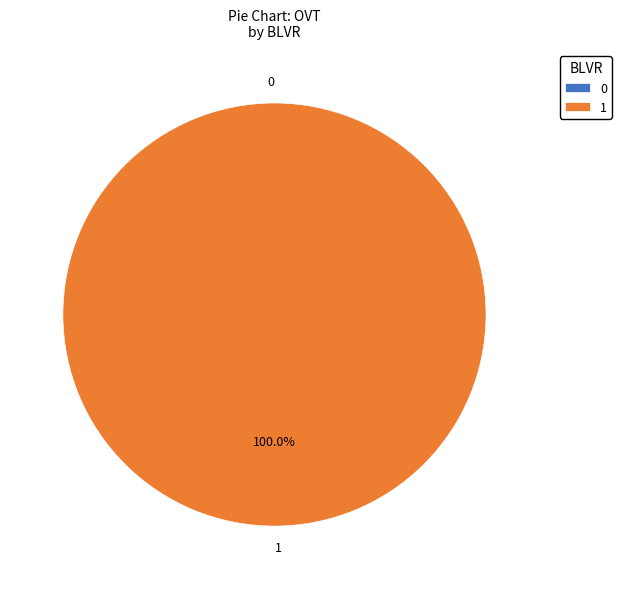

Combined, what portion of the pie is 0 and 1?

100.0%